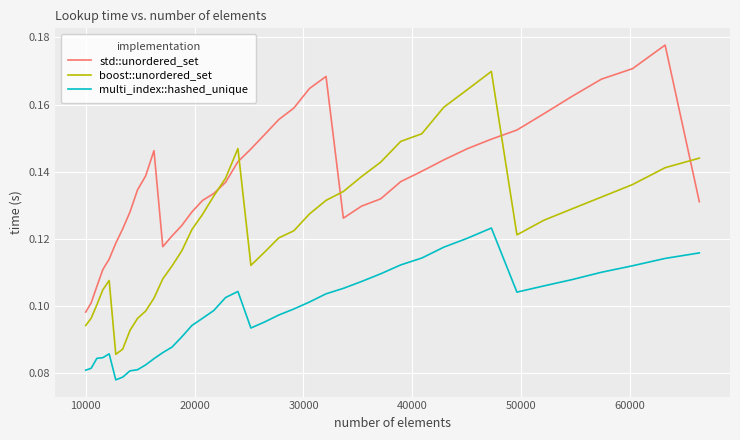

List the series in order of their peak value, lowest first.

multi_index::hashed_unique, boost::unordered_set, std::unordered_set